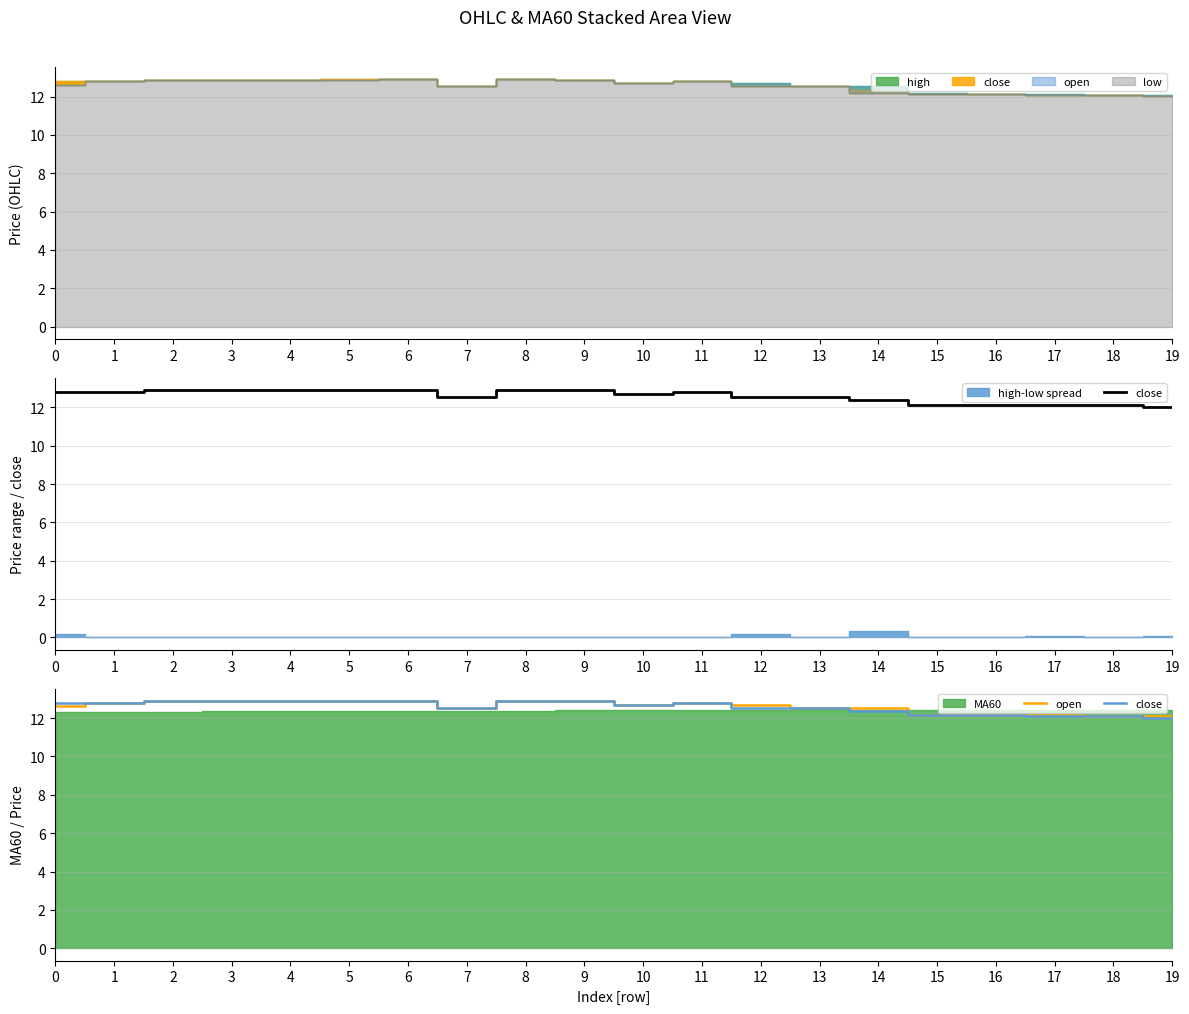

What is the value of the close point at the 3rd from the left?

12.9